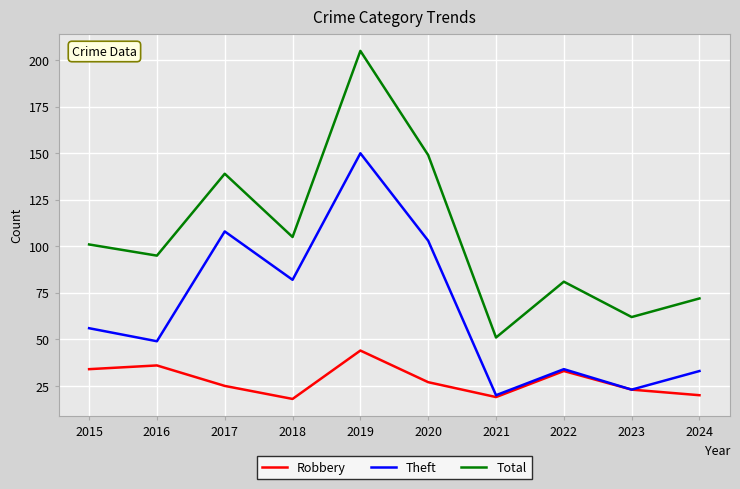

Where is Total nearest to the value 128?

2017